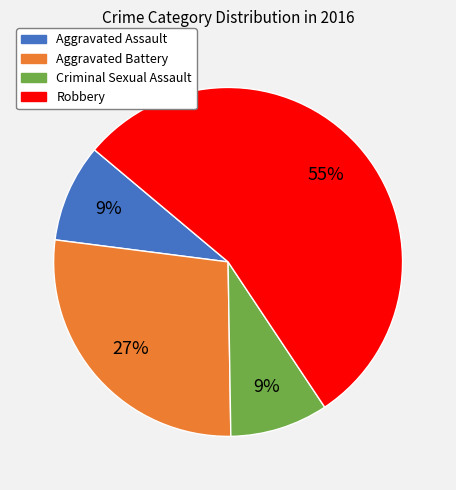

Which has a higher value, Aggravated Battery or Aggravated Assault?

Aggravated Battery